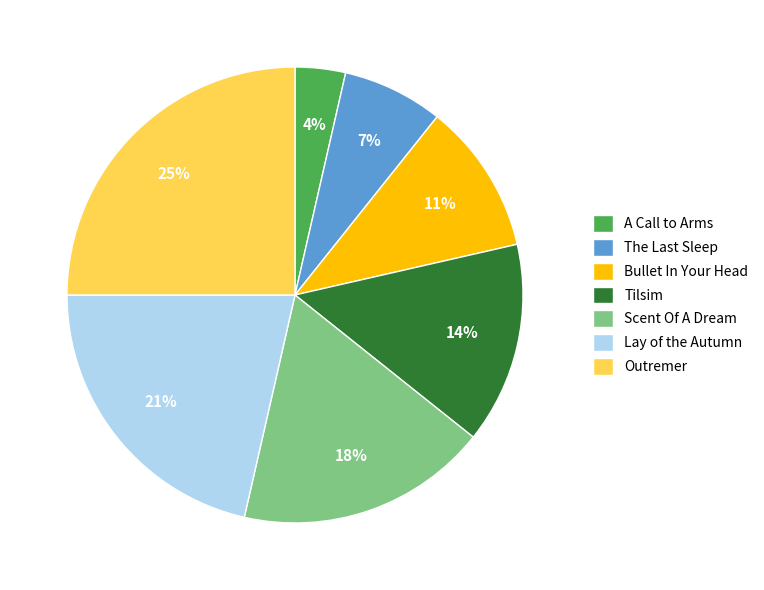

Combined, do Tilsim and A Call to Arms account for over 50%?

No